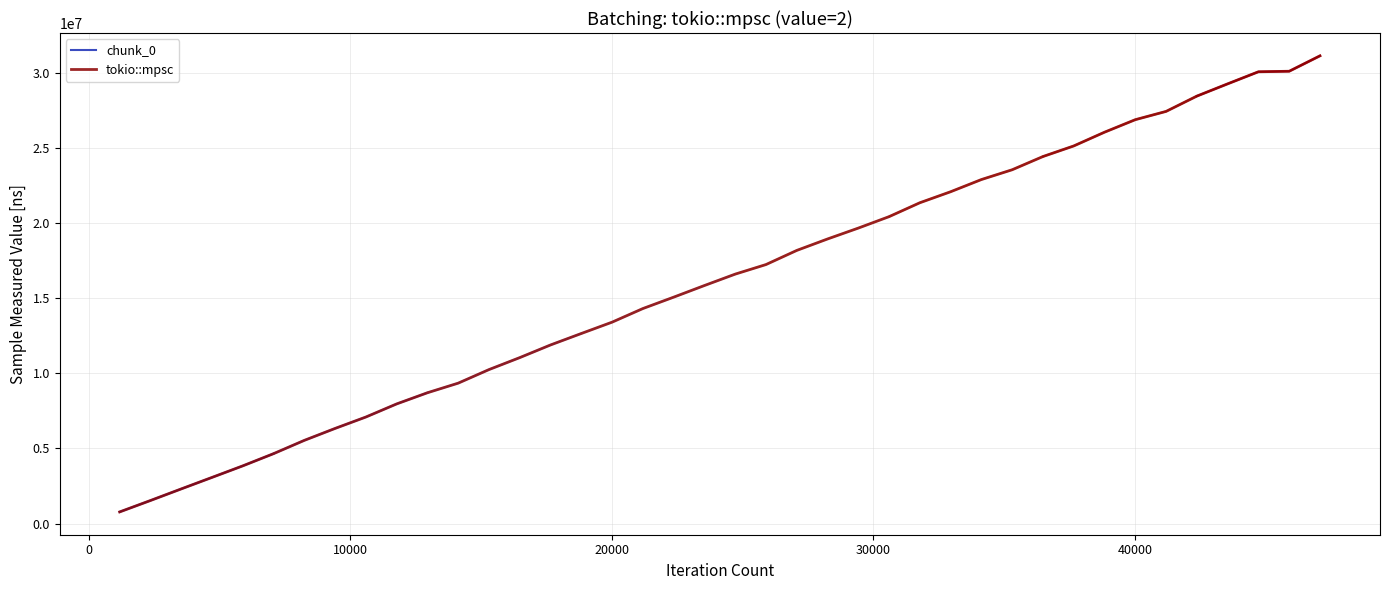

What is the maximum value shown in the chart?

31159367